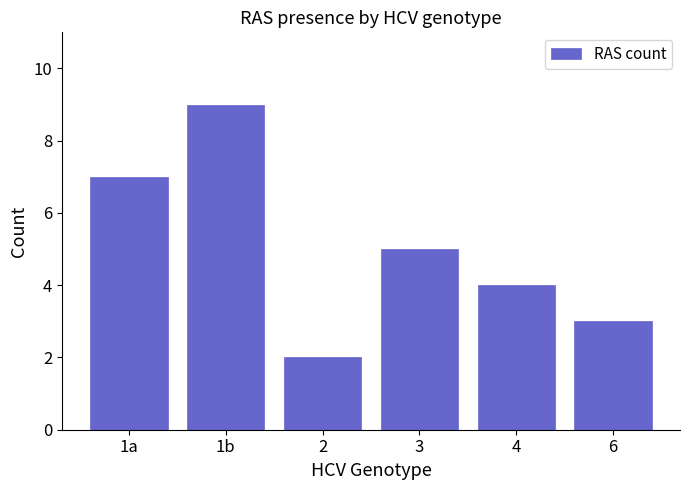

Reading left to right, transcribe all the data shown in this chart.

1a=7	1b=9	2=2	3=5	4=4	6=3